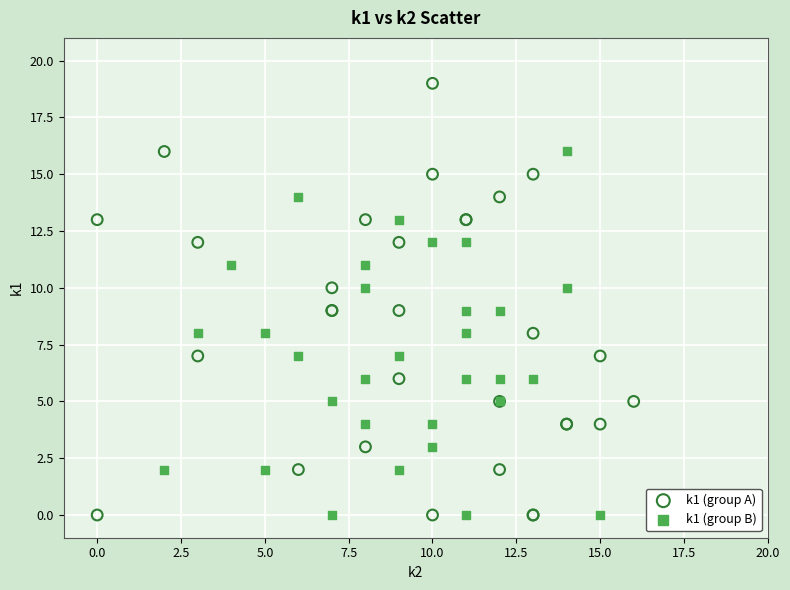

Which series contains the highest Y value?

k1 (group A)